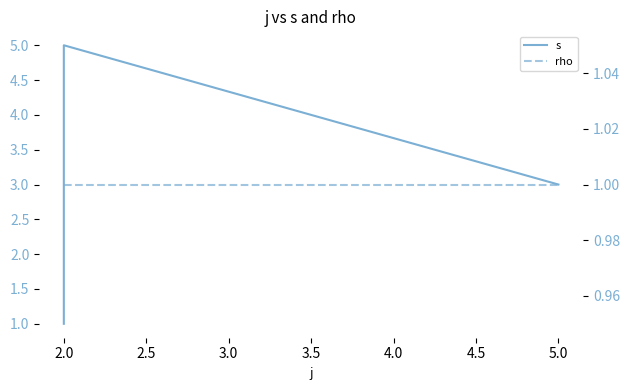

How many categories are shown in the chart?

6